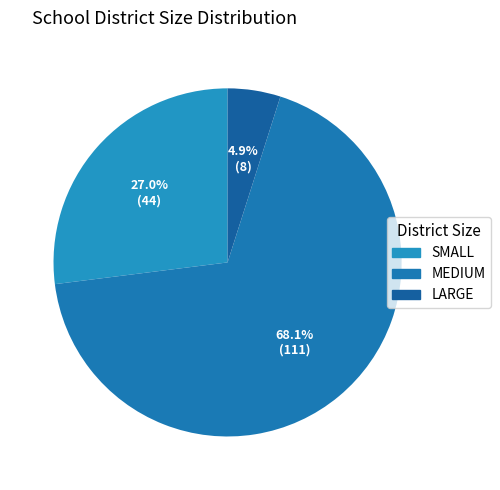

How much of the chart is everything except MEDIUM?

31.9%